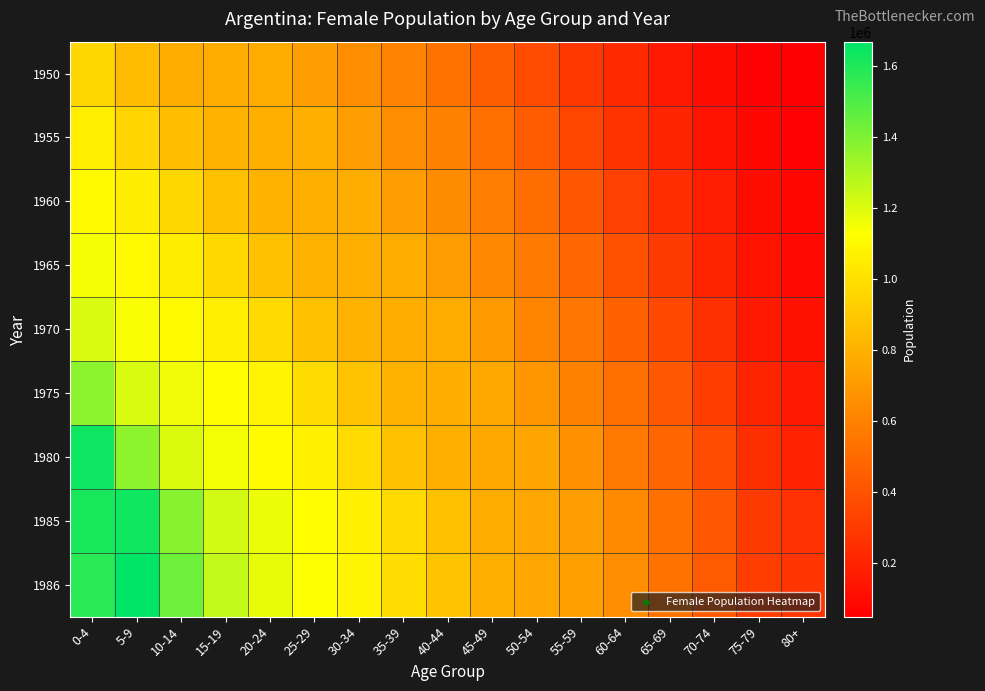

At which category is the sum across all series the highest?

0-4